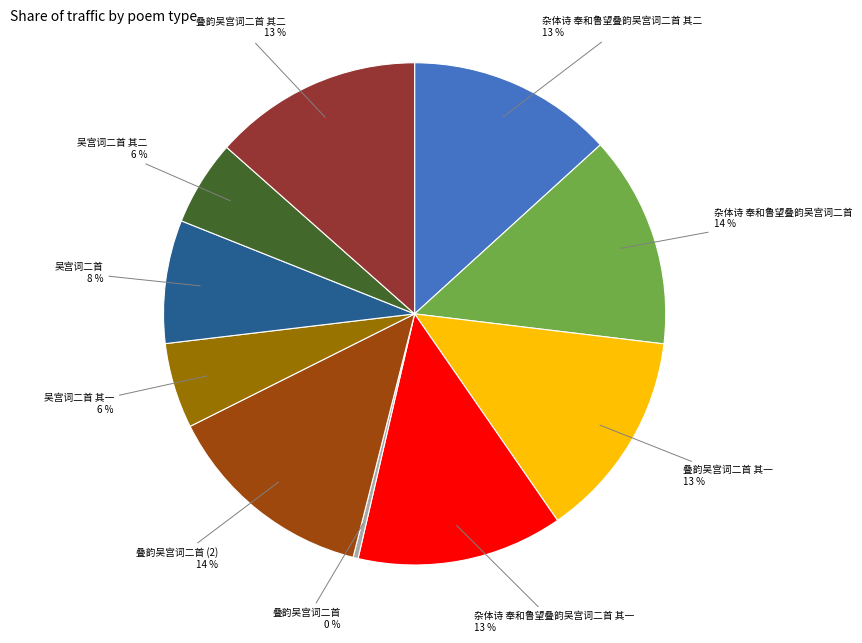

True or false: 吴宫词二首 其二 accounts for 6% of the total.

True